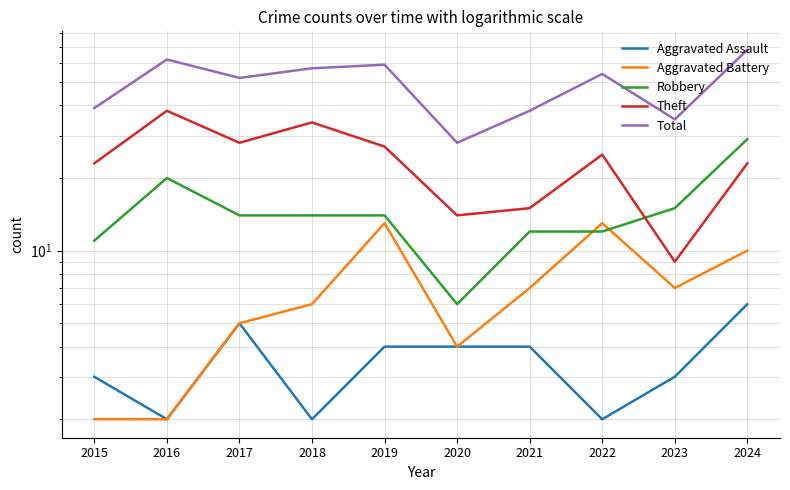

What is the value of the Total point at the 6th from the left?

28